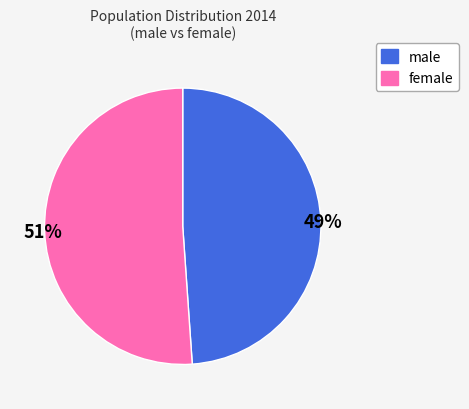

Count the number of slices in the pie.

2